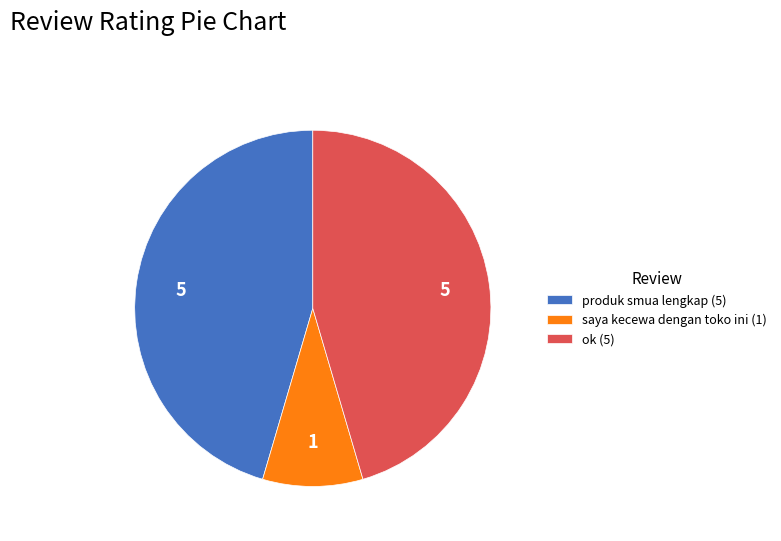

What is the ratio of the value at ok (5) to the value at saya kecewa dengan toko ini (1)?

5.0